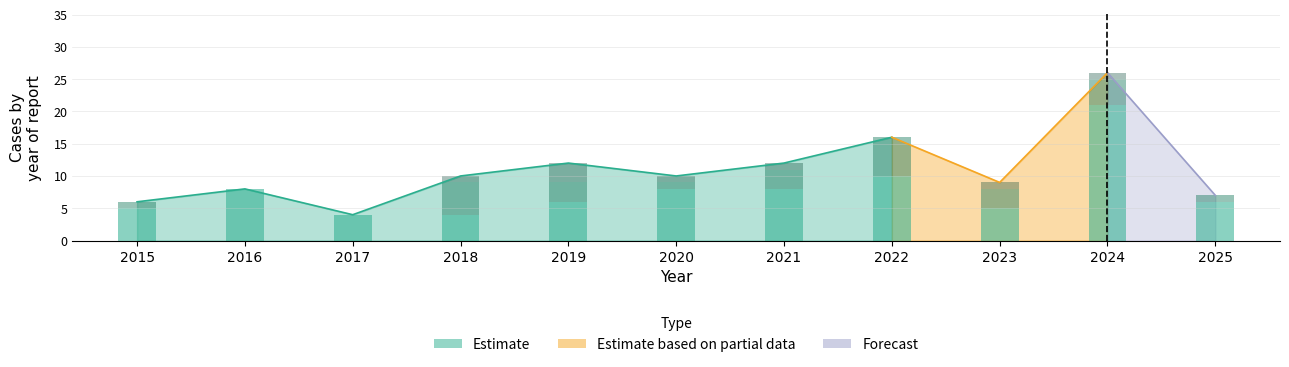

At which category is the sum across all series the highest?

2024